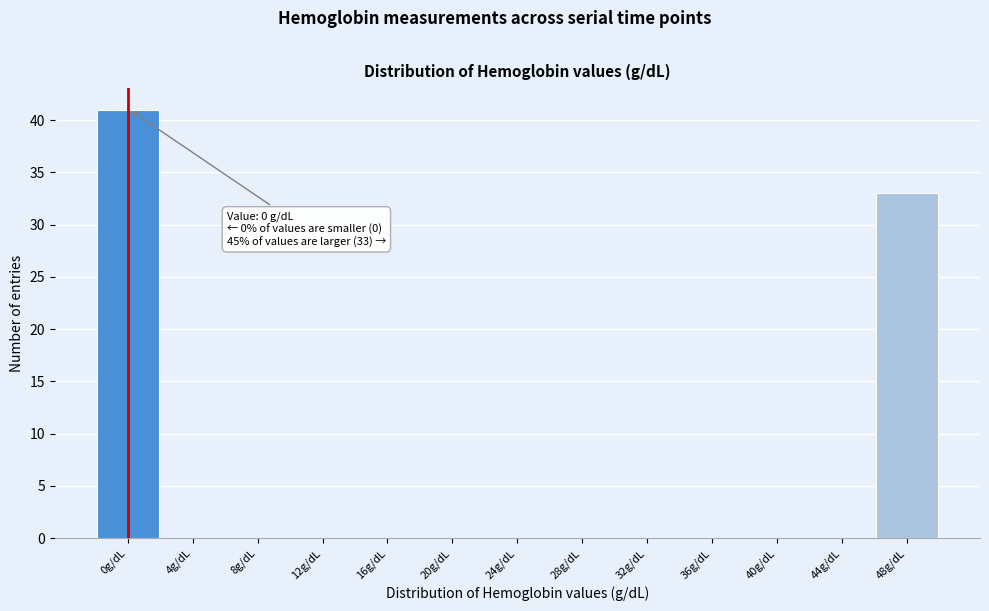

Reading left to right, what are all the values shown in this chart?

0g/dL=41	4g/dL=0	8g/dL=0	12g/dL=0	16g/dL=0	20g/dL=0	24g/dL=0	28g/dL=0	32g/dL=0	36g/dL=0	40g/dL=0	44g/dL=0	48g/dL=33